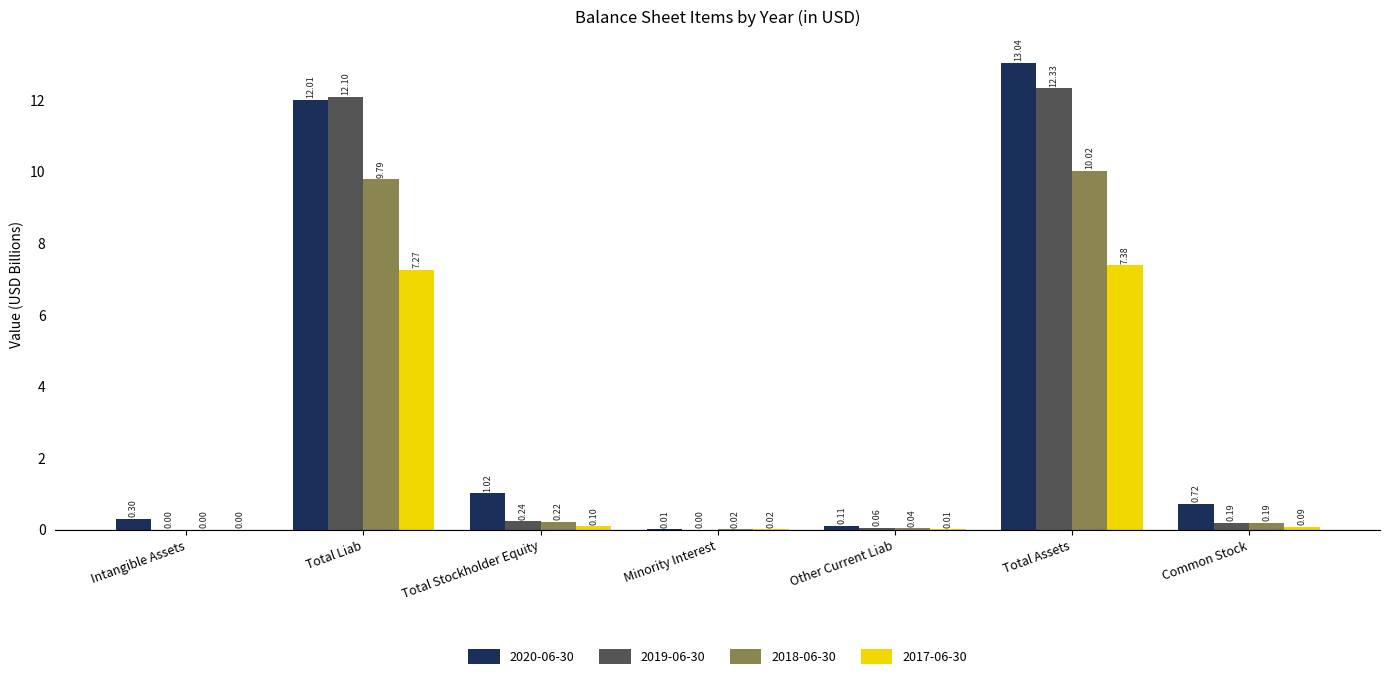

Does the chart contain stacked bars?

No